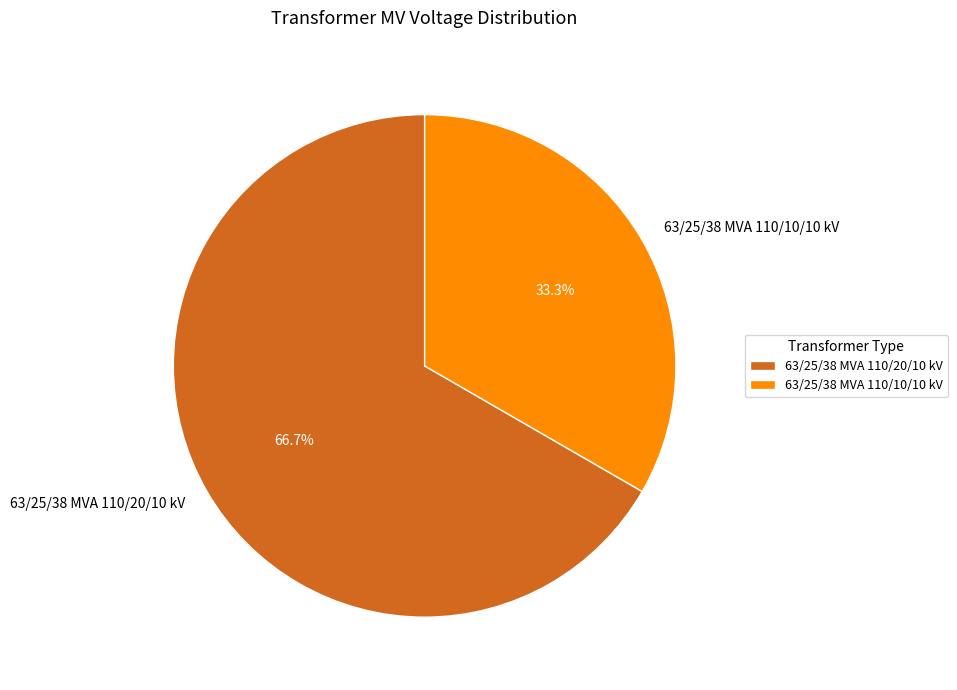

To the nearest percent, what is the average slice percentage?

50%